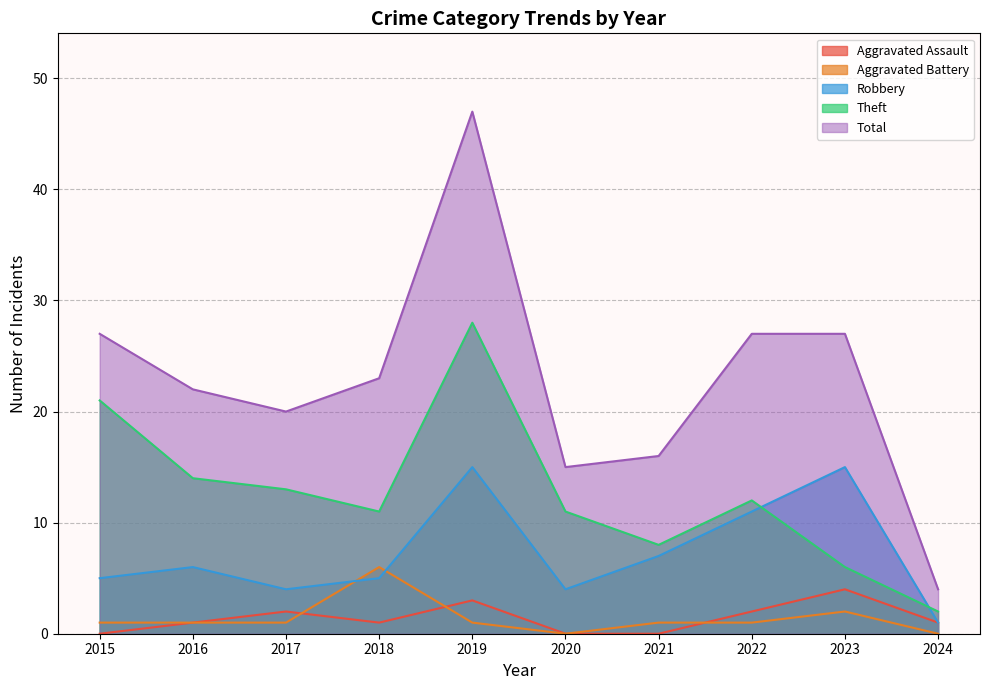

At which label is Robbery closest to 8?

2021